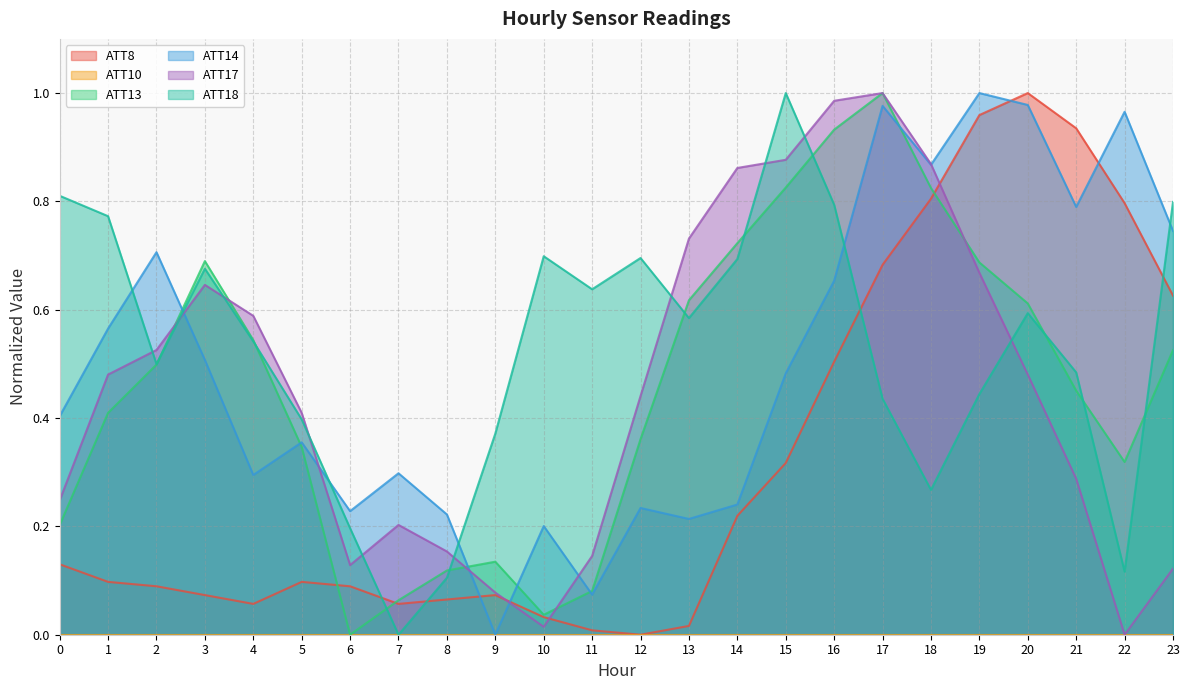

Read the ATT13 value at 4.

0.5